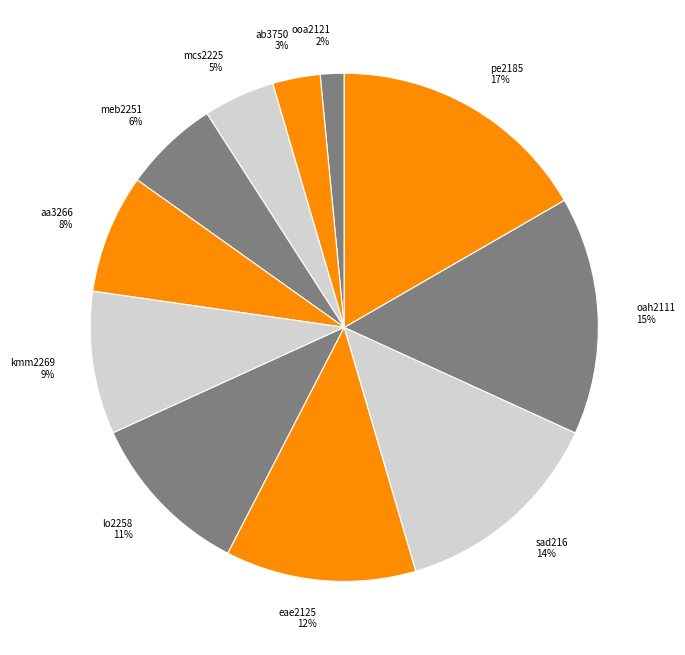

What percentage is the meb2251 slice, to the nearest percent?

6%